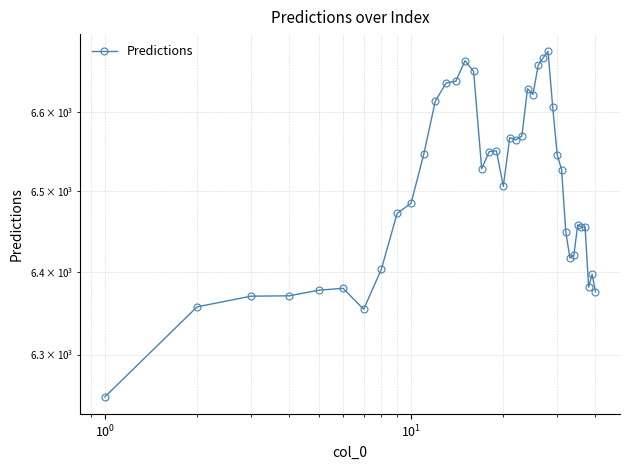

Reading left to right, transcribe all the data shown in this chart.

6249.1	6357.8	6370.9	6371.3	6378.2	6380.4	6354.9	6404.1	6472.7	6485.4	6546.7	6613.6	6636.4	6638.8	6665.0	6651.5	6528.3	6549.9	6550.8	6506.4	6567.4	6564.6	6569.4	6629.3	6621.9	6659.0	6668.7	6676.9	6606.2	6545.8	6527.3	6449.8	6417.8	6420.8	6458.5	6455.9	6455.8	6381.8	6397.8	6376.2